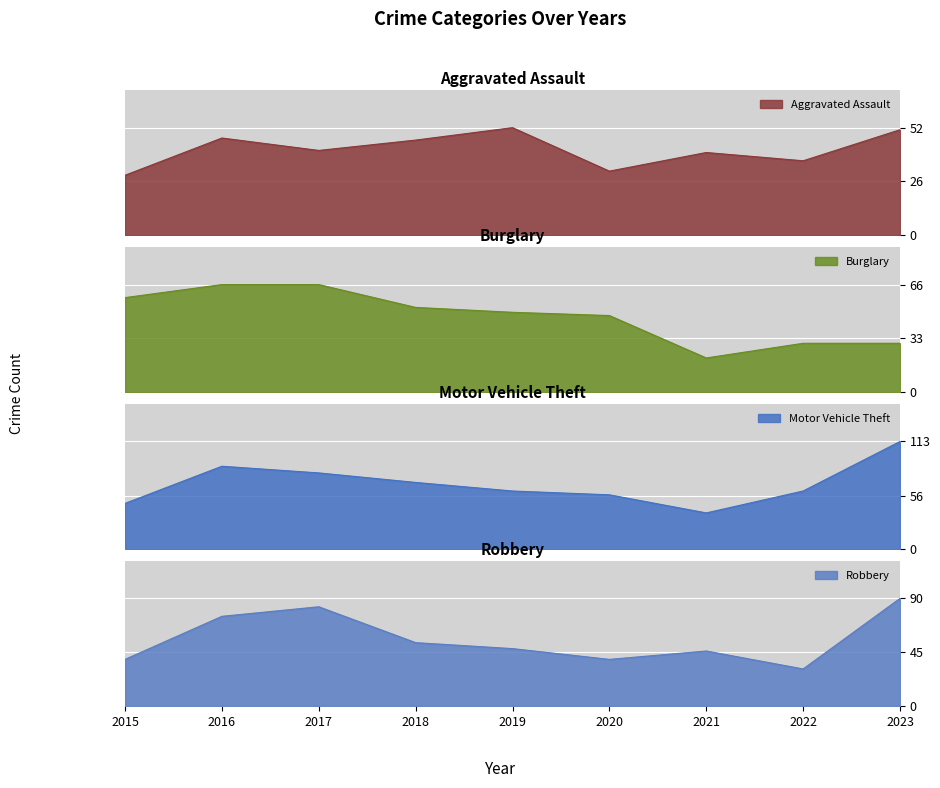

What is the difference between the Motor Vehicle Theft values at 2020 and 2017?

23